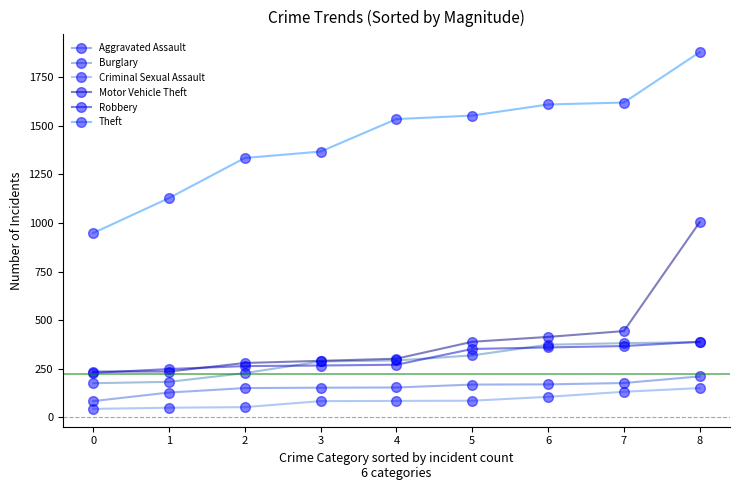

What is the maximum value for Burglary?

387